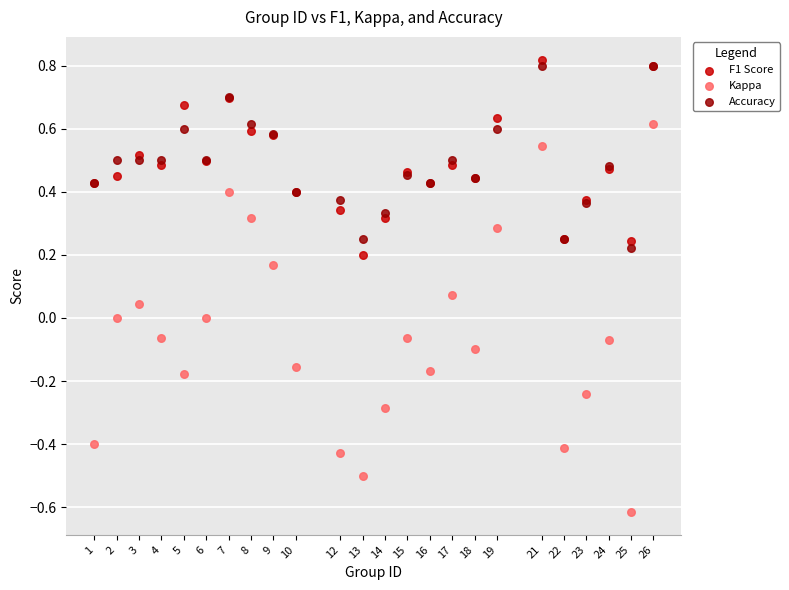

Which series has the largest Y range (max minus min)?

Kappa